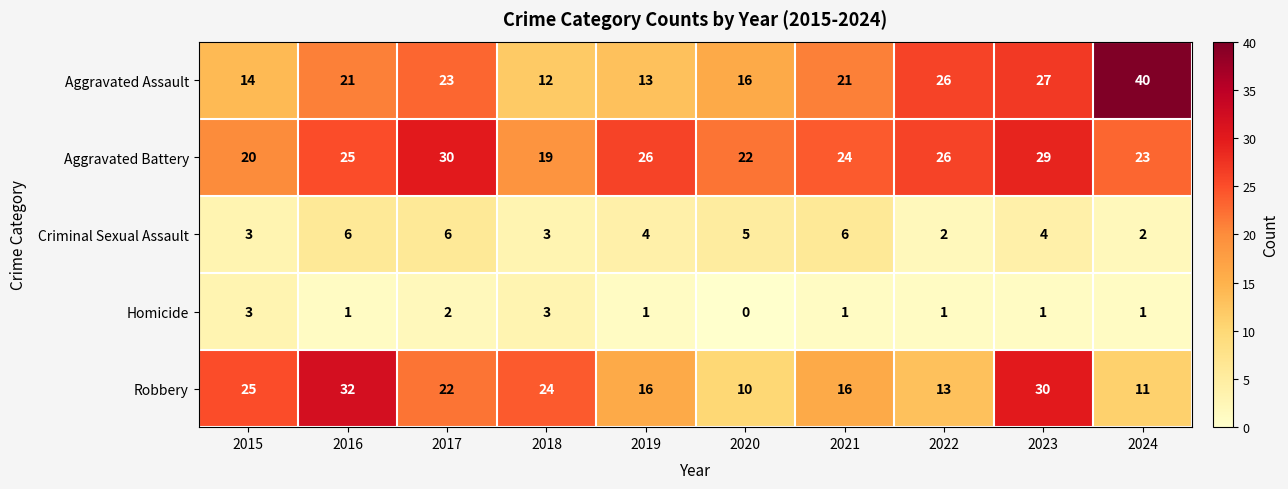

How many positive values does the Homicide series have?

9